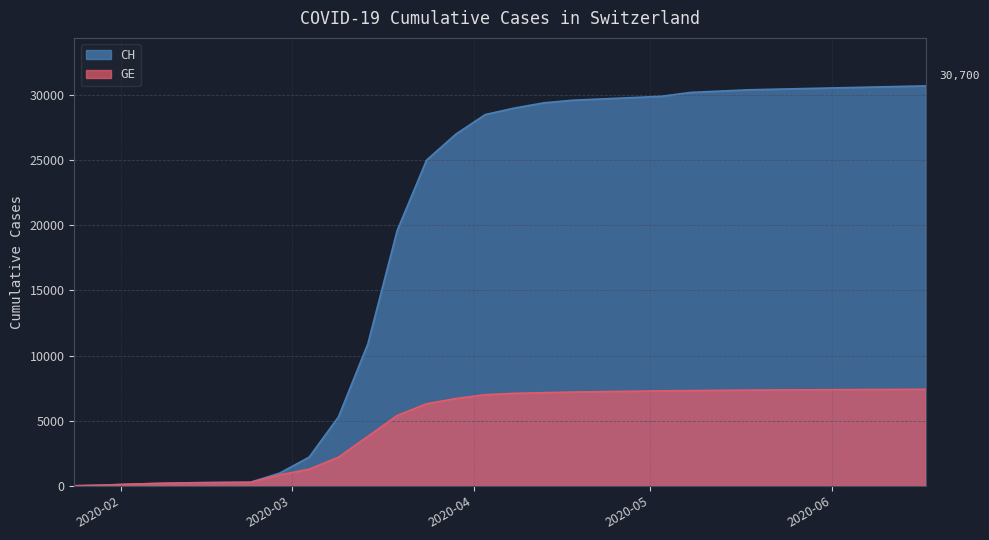

True or false: GE and CH cross at least once.

False